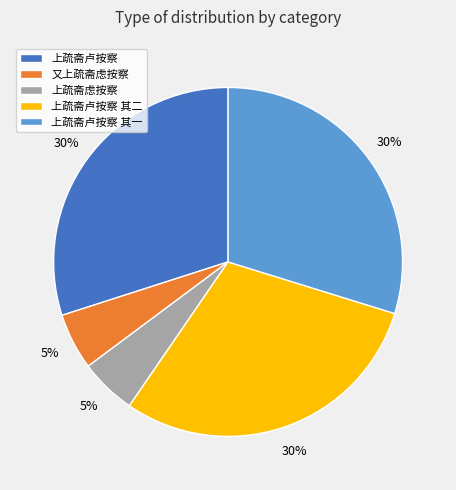

Is it true that 又上疏斋虑按察 is 16% of the pie?

False